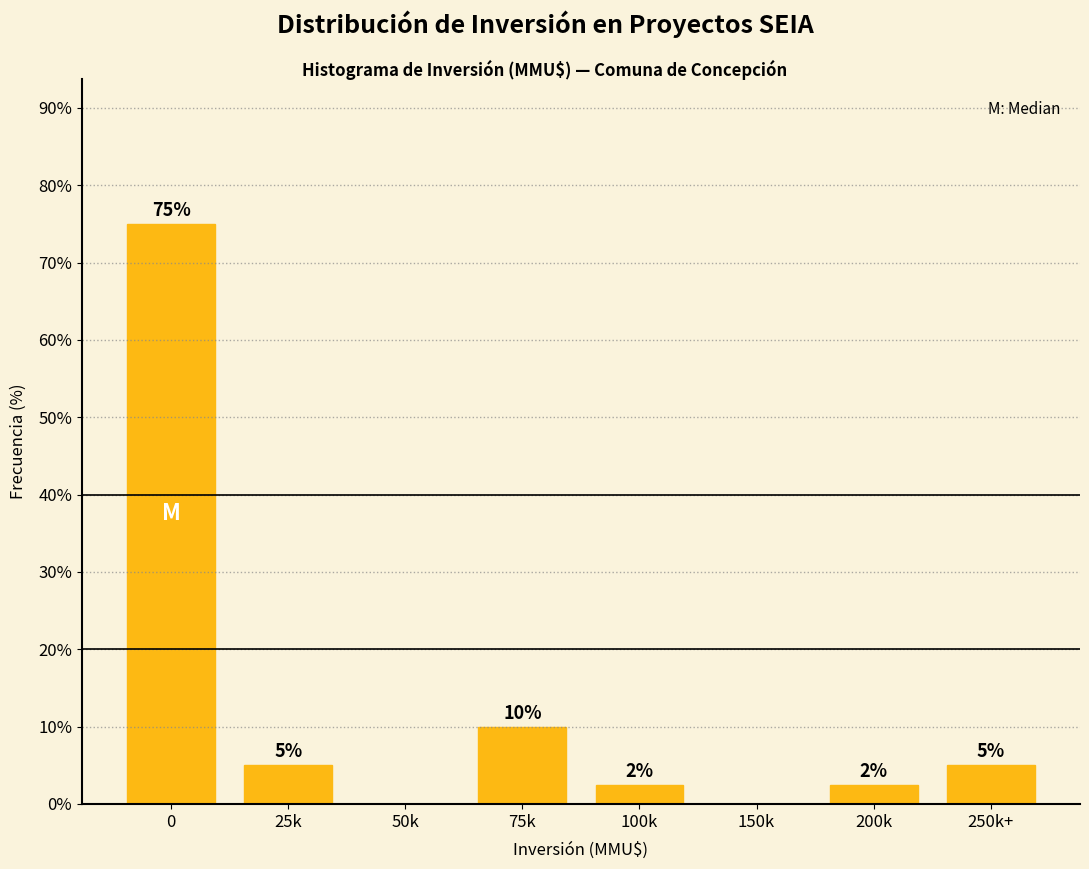

What is the greatest value displayed?

75.0